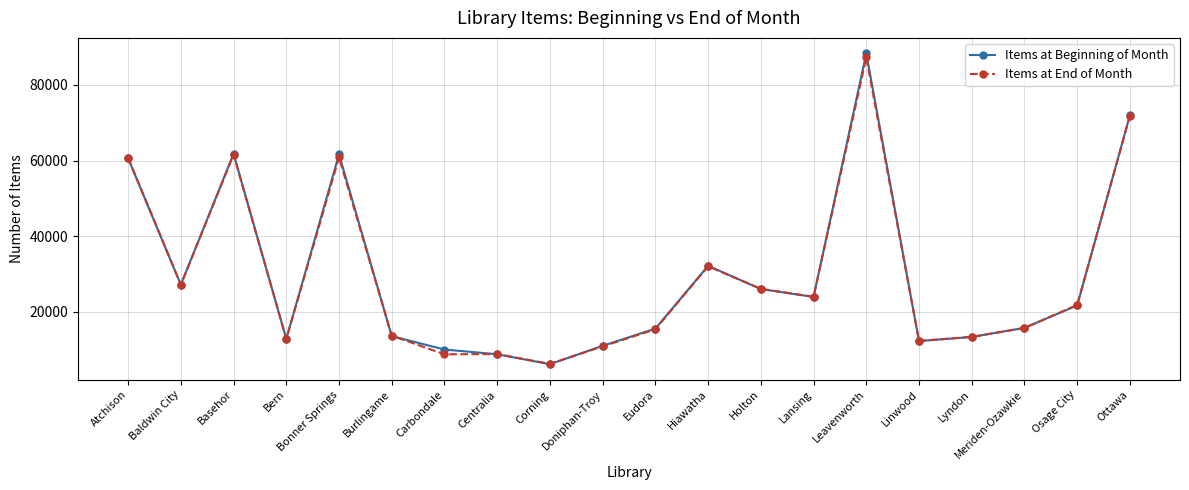

What is the difference between the maximum and second lowest values in the Items at Beginning of Month series?

79540